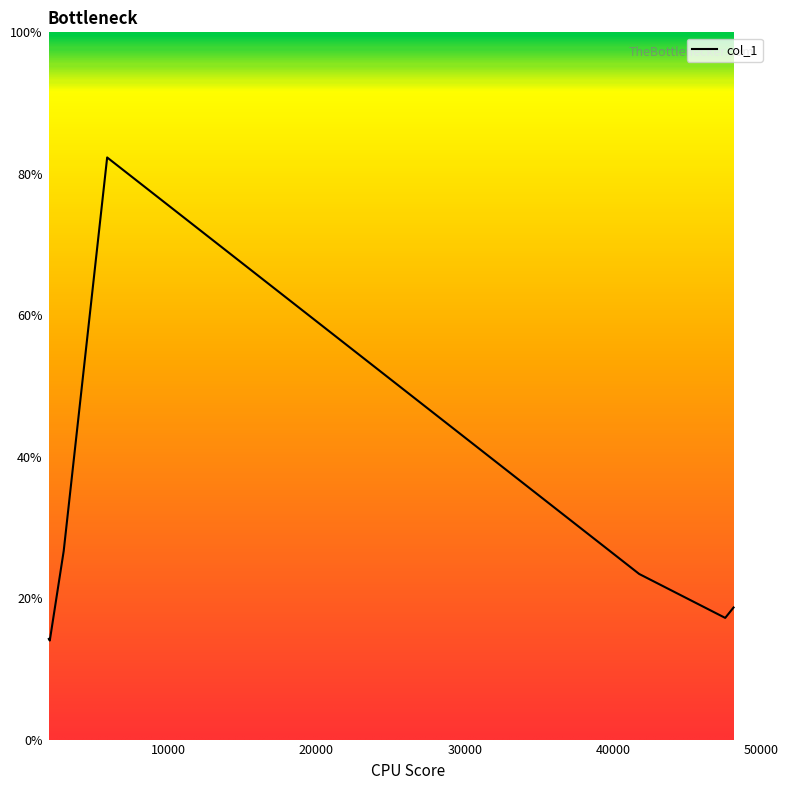

How many series are shown in this chart?

1